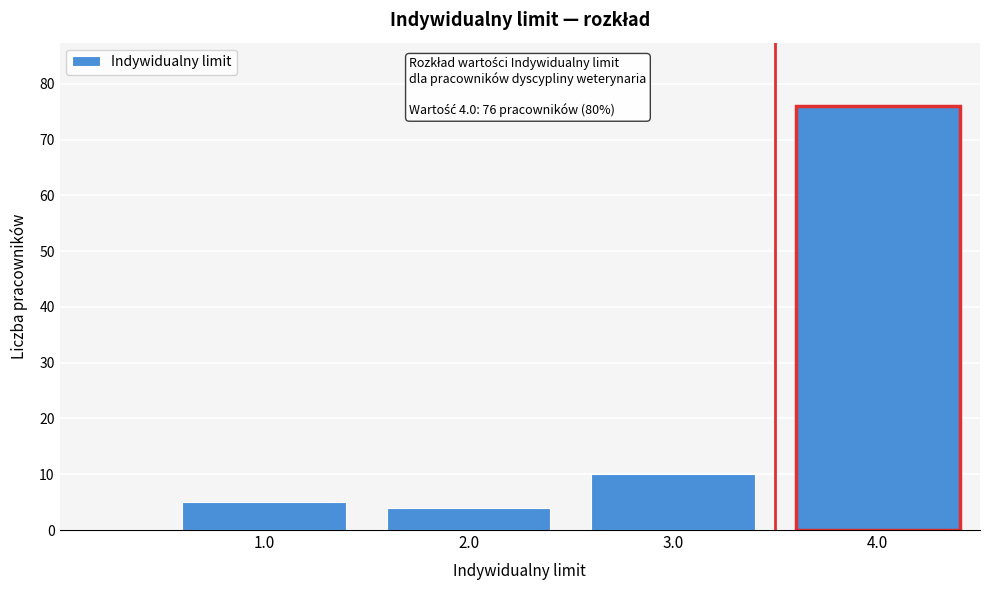

Reading left to right, extract all data points from this chart.

1.0=5	2.0=4	3.0=10	4.0=76